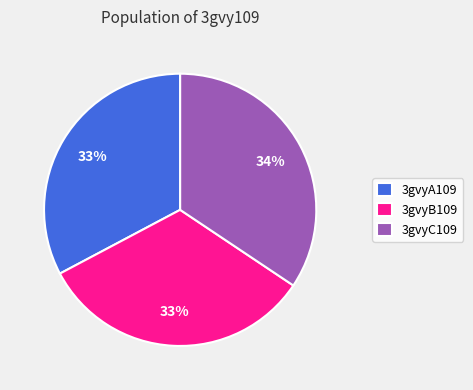

To the nearest percent, what percentage of the pie is 3gvyB109?

33%